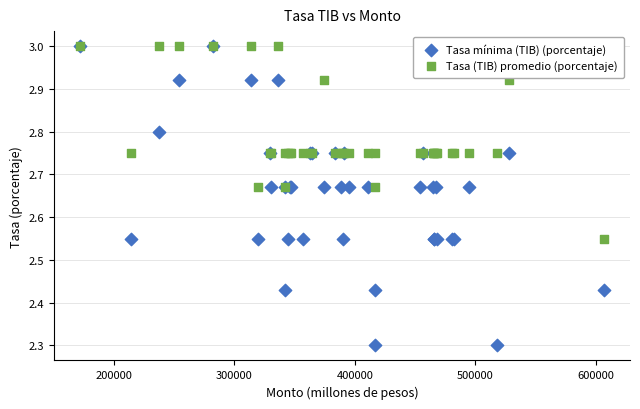

Which series has the largest Y range (max minus min)?

Tasa mínima (TIB) (porcentaje)